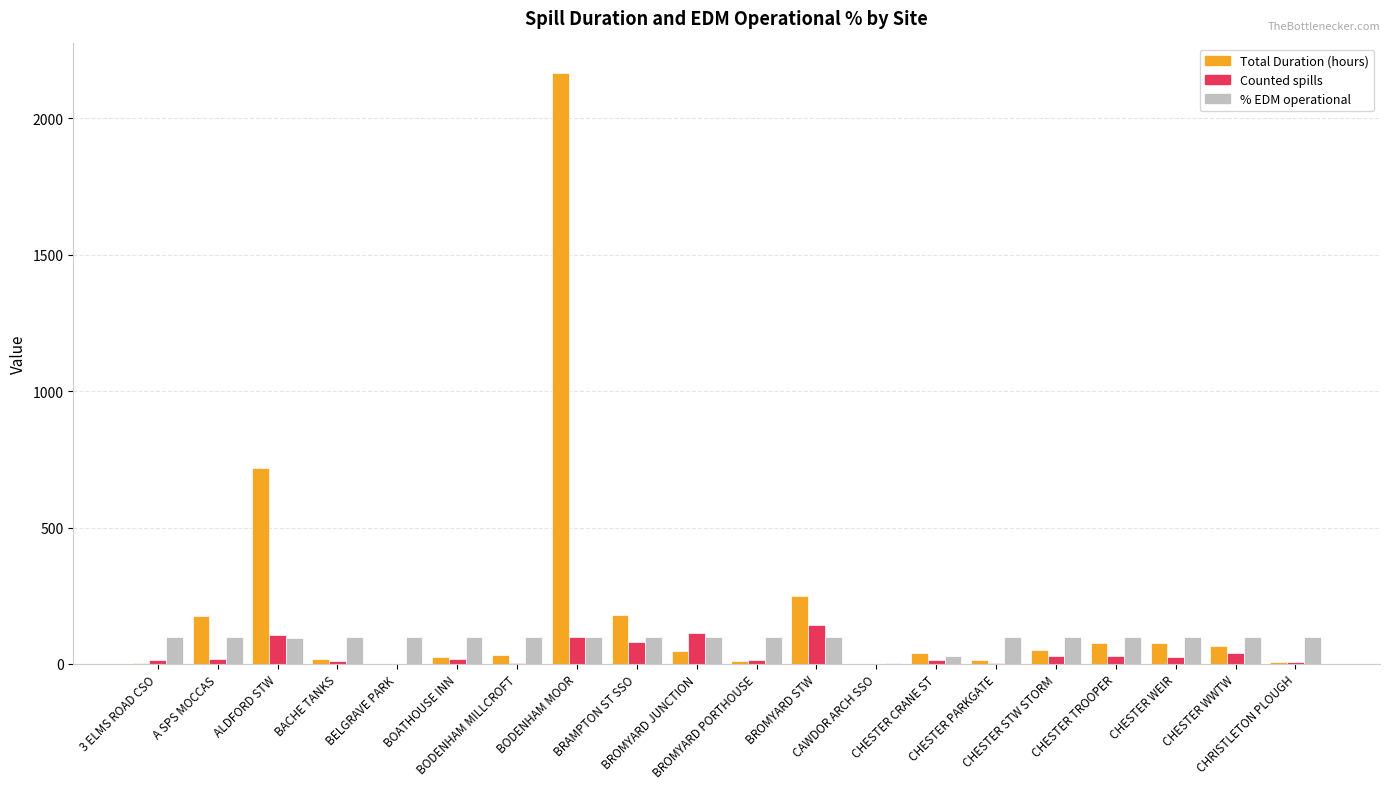

What is the greatest value displayed?

2166.5